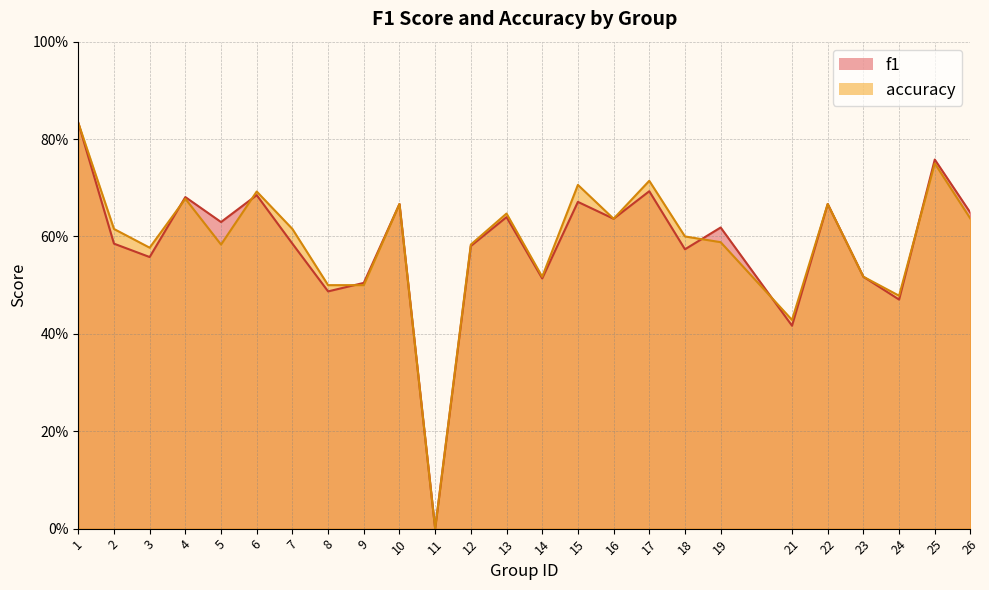

Does the chart display data point markers on the line(s)?

No